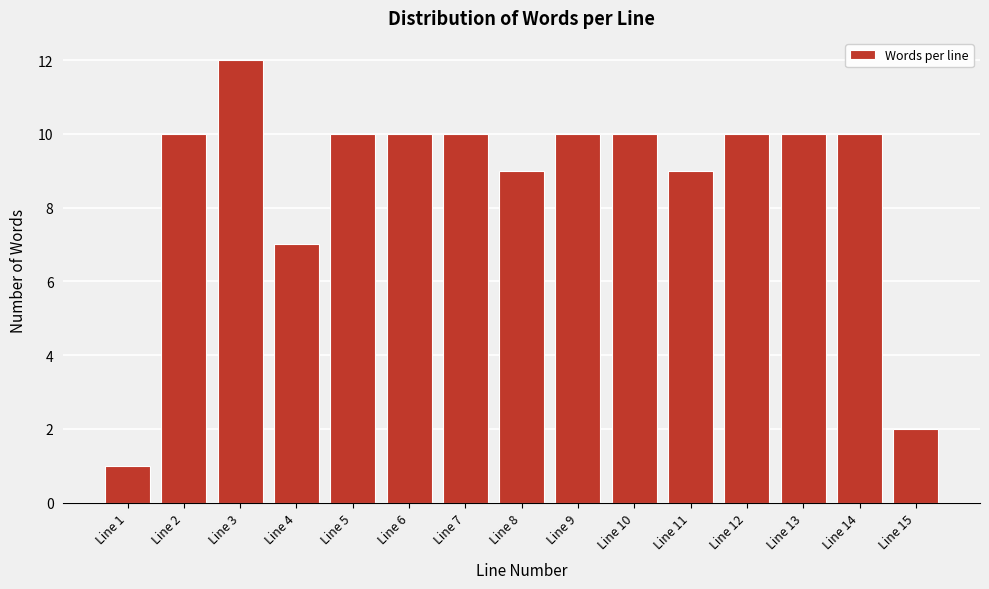

Reading right to left, list all the values displayed in this chart.

2	10	10	10	9	10	10	9	10	10	10	7	12	10	1